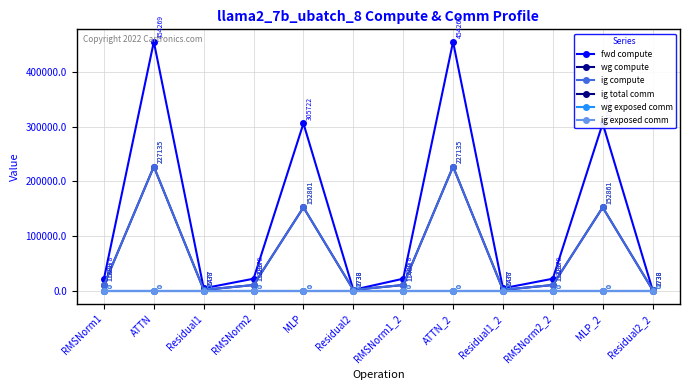

The value of ig compute at Residual2 is 2738.5. True or false?

True